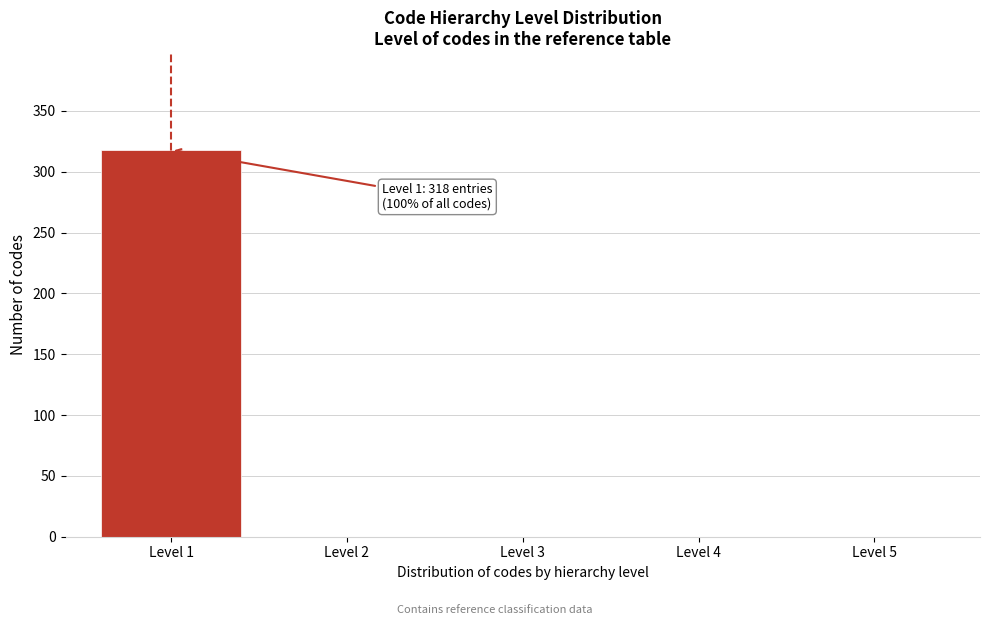

Over which range of the x-axis is the bar tallest?

0.5 to 1.5